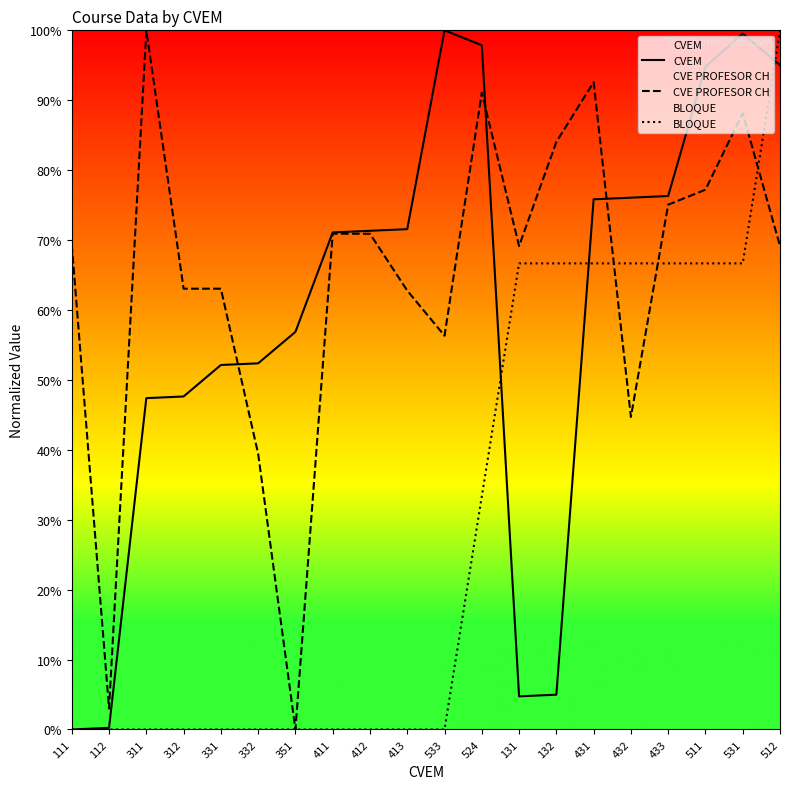

How many distinct data groups are displayed?

3